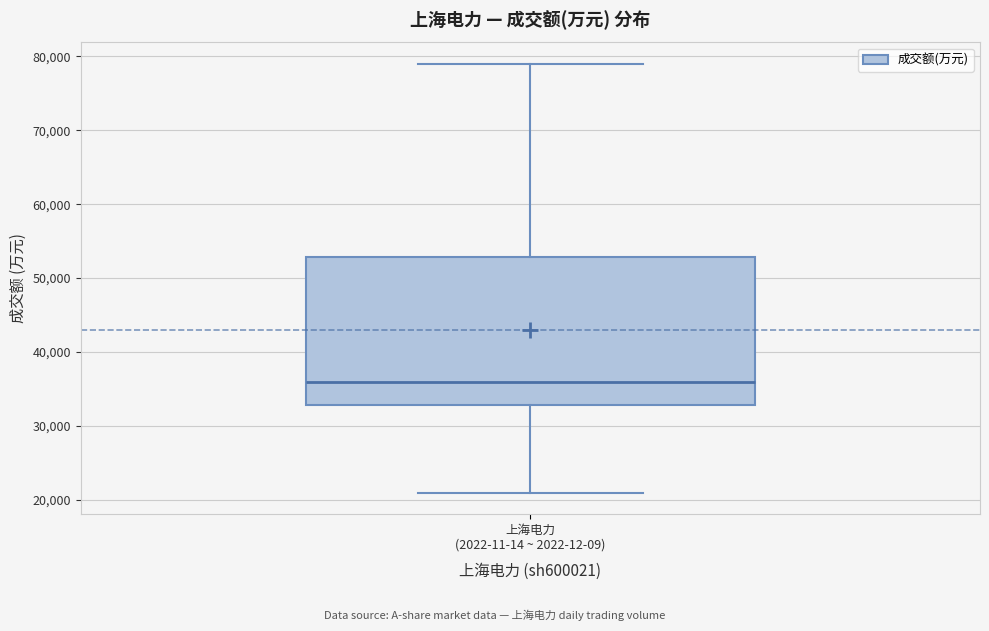

Transcribe this box plot: give where the median line is, the range the box spans, and where the two whiskers end, as read against the y-axis. The values are not printed on the chart, so give them approximately, as read against the axis.

median 36000, box 33000 to 53000, whiskers 21000 to 79000